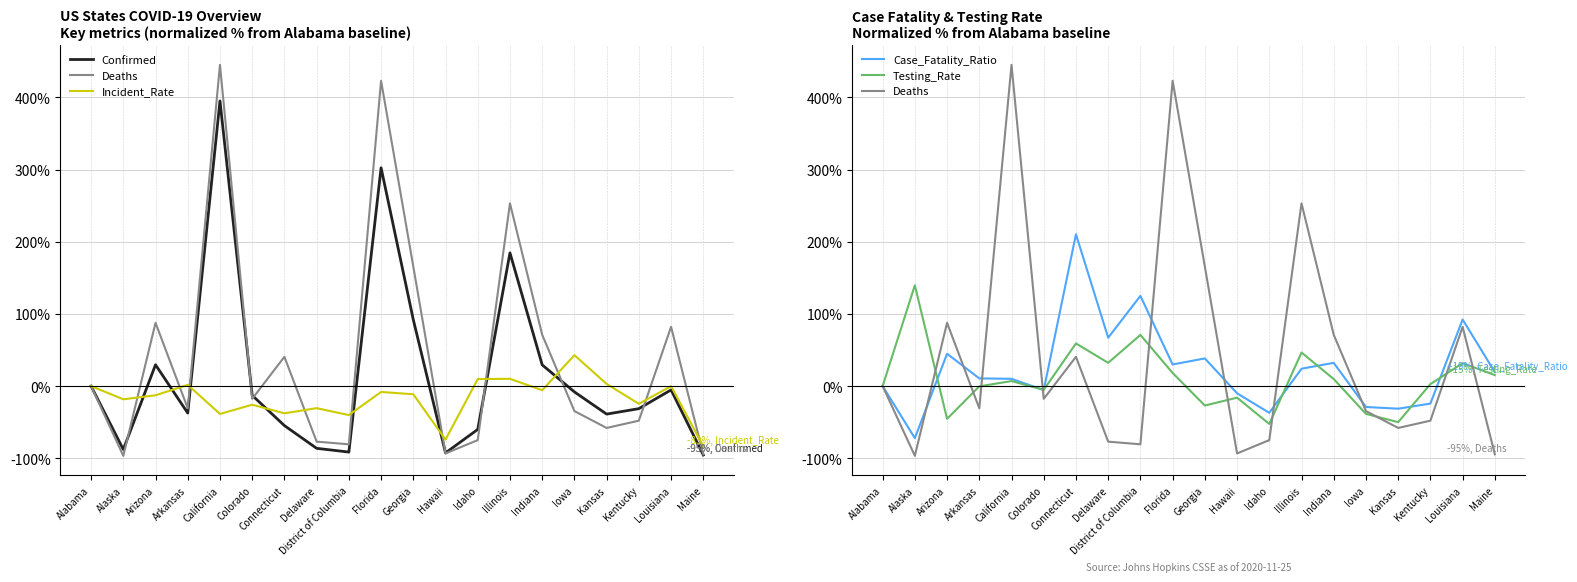

What is the difference between the second highest and second lowest values in the Confirmed series?

395.0